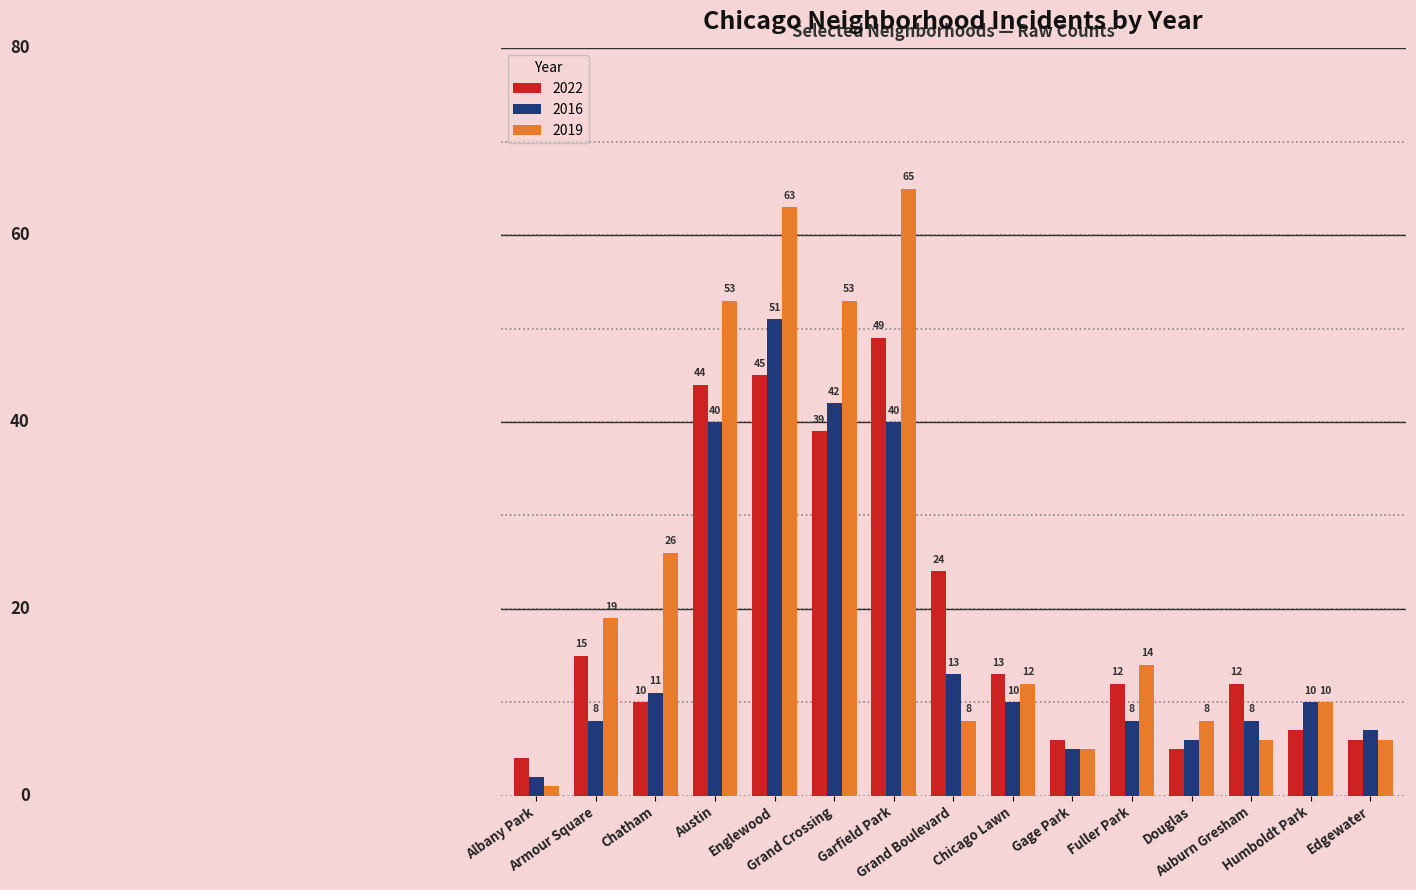

Does the chart contain any negative values?

No